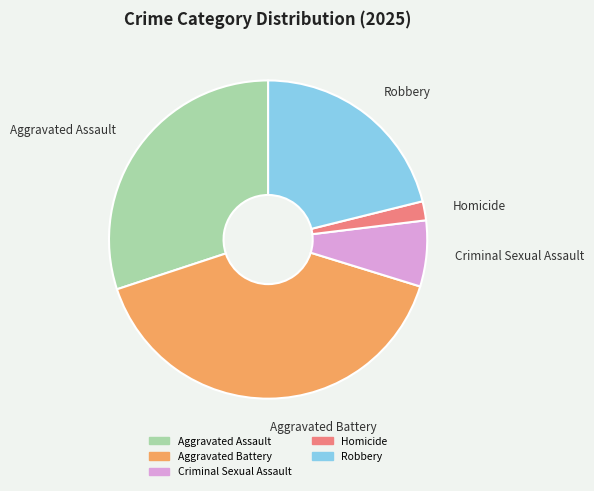

Count the number of slices in the pie.

5